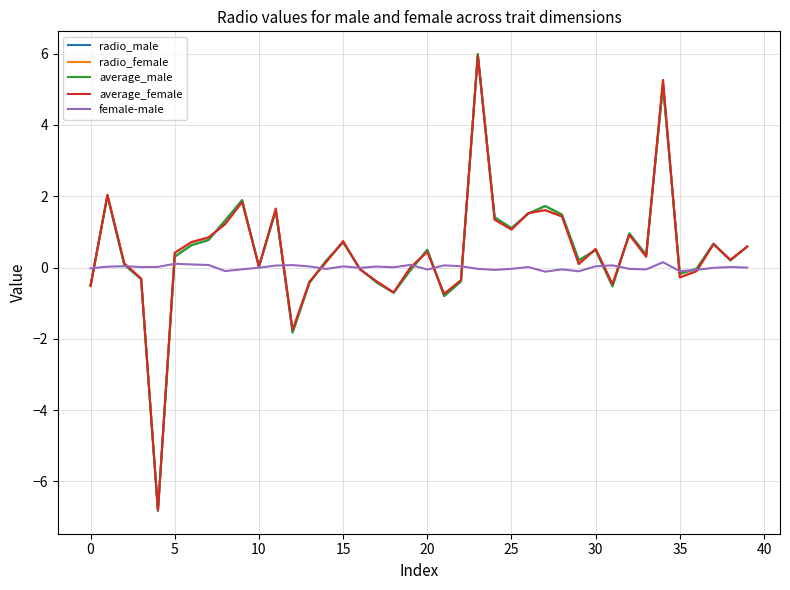

What is the maximum value shown in the chart?

6.0